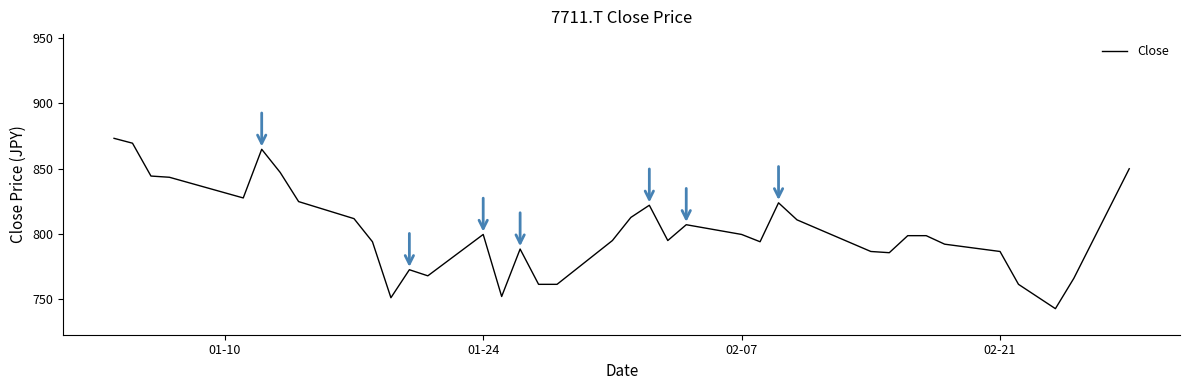

Reading left to right, transcribe all the data shown in this chart.

873.3	869.5	844.3	843.4	827.5	864.8	847.1	824.7	811.6	793.9	750.9	772.4	767.7	799.5	751.8	788.3	761.2	761.2	794.8	812.5	821.9	794.8	806.9	799.5	793.9	823.8	810.7	786.4	785.5	798.5	798.5	792.0	786.4	761.2	742.5	765.8	849.9